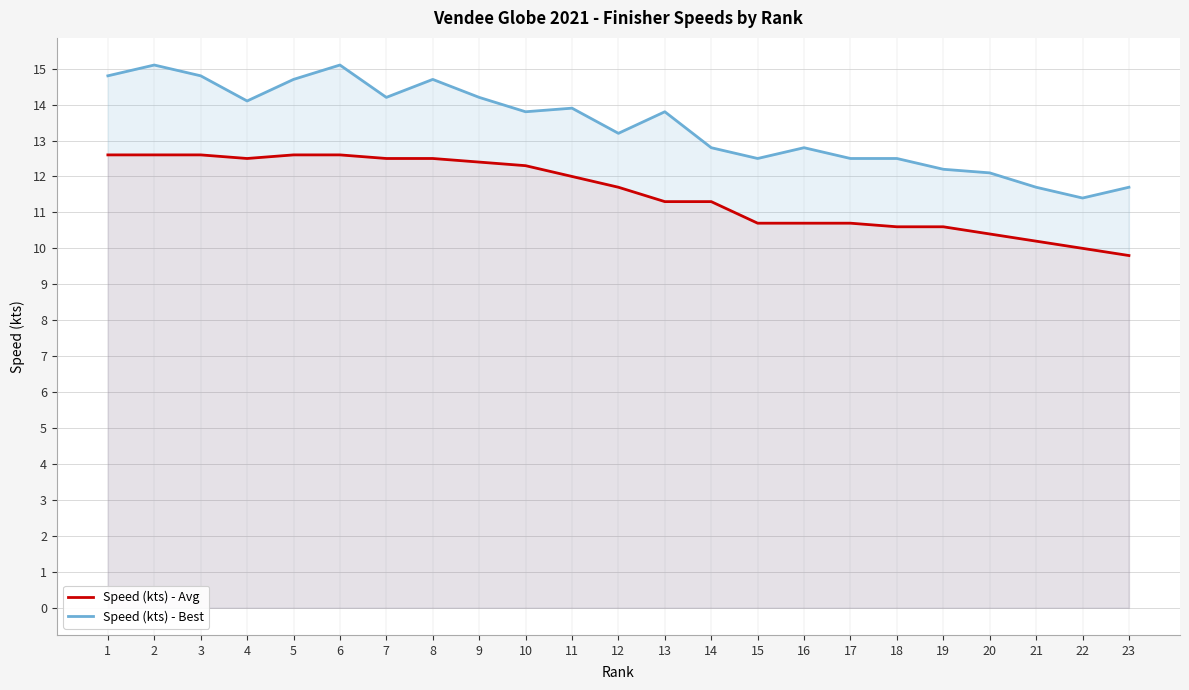

Which category has the lowest value across all series?

23